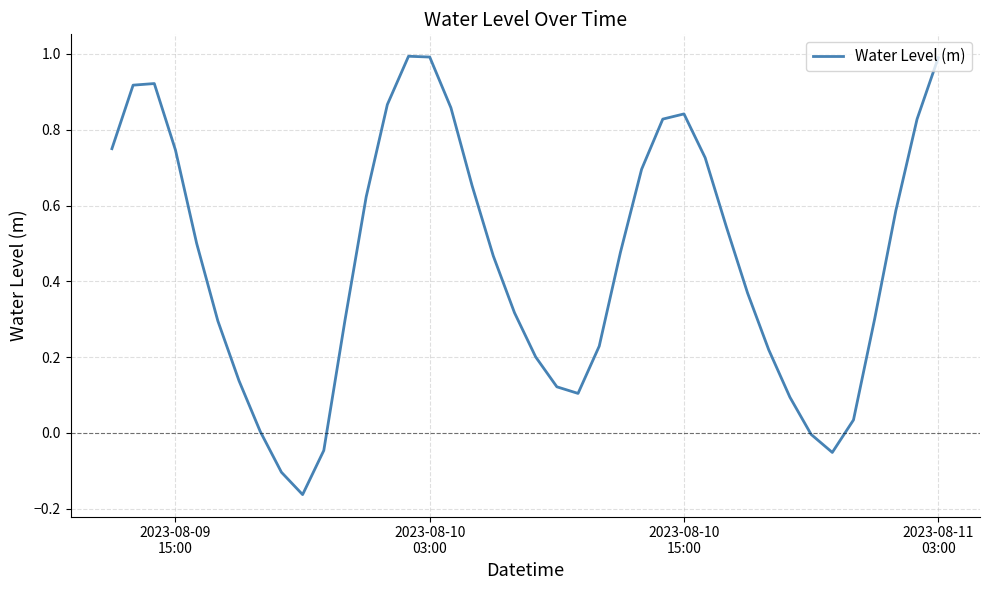

What is the difference between the maximum and minimum values?

1.2